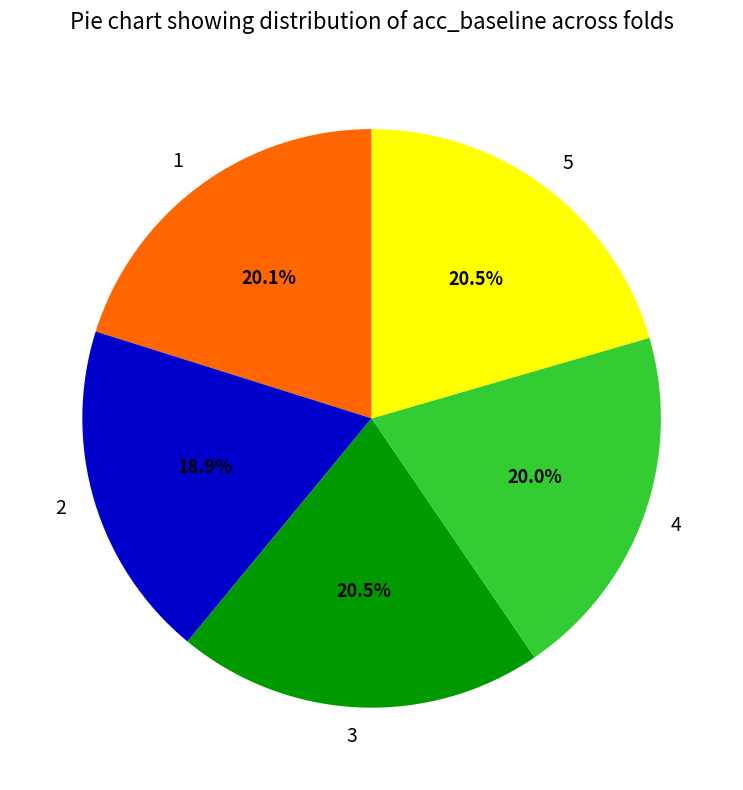

To the nearest percent, what is the combined percentage of 5 and 4?

40%